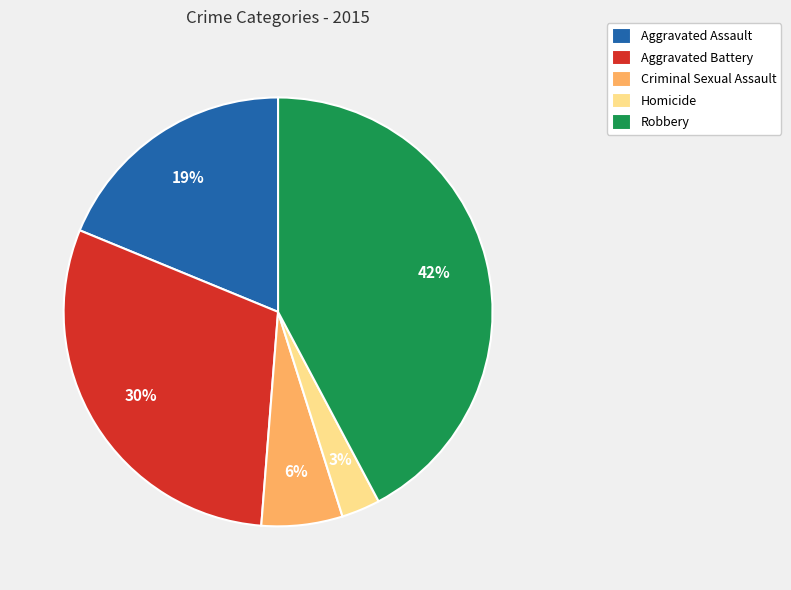

What is the largest slice in the pie chart?

Robbery